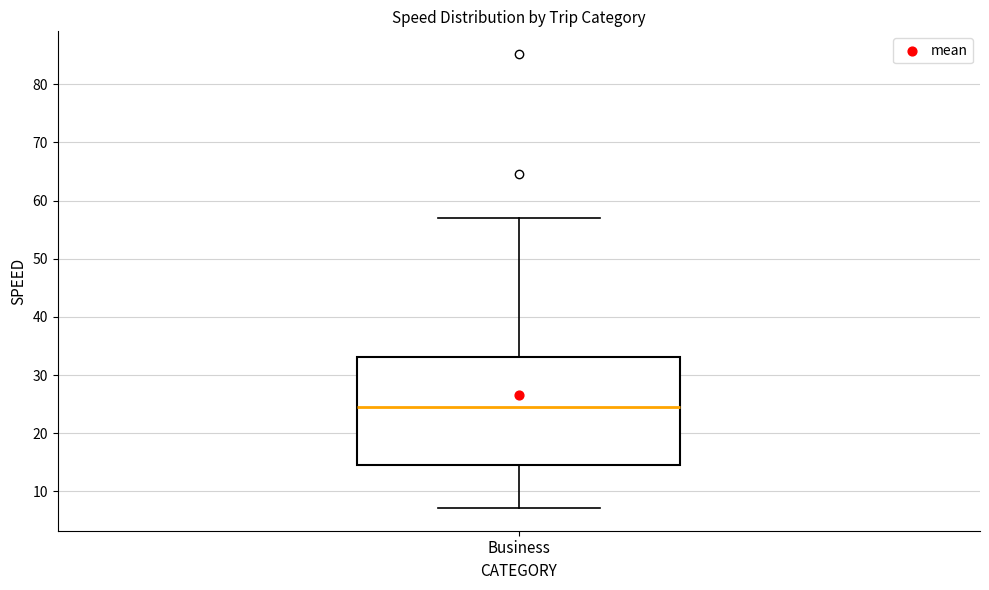

Where does the lower whisker of the box for Business end on the y-axis? The values are not printed on the chart, so give them approximately, as read against the axis.

7